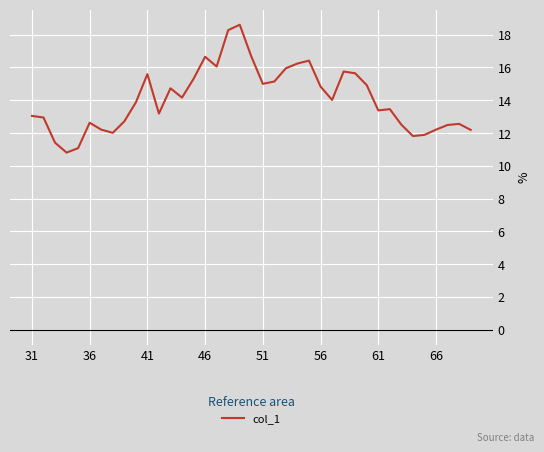

What is the greatest value displayed?

18.6